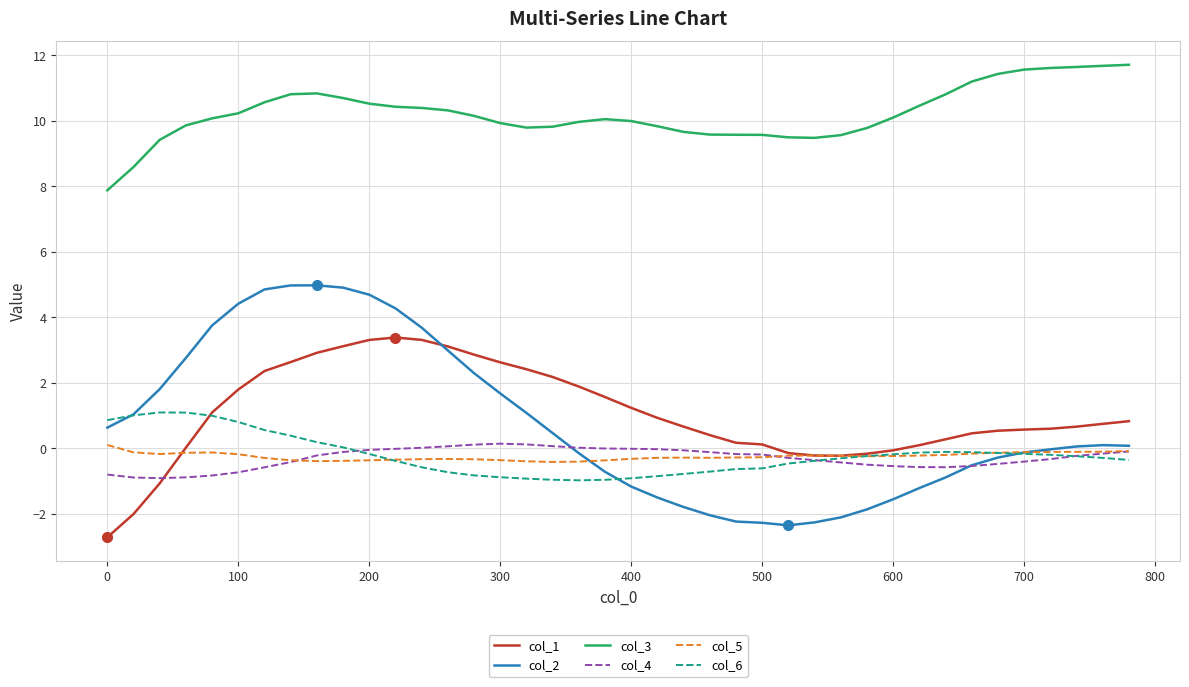

Which series has the widest spread of values?

col_2